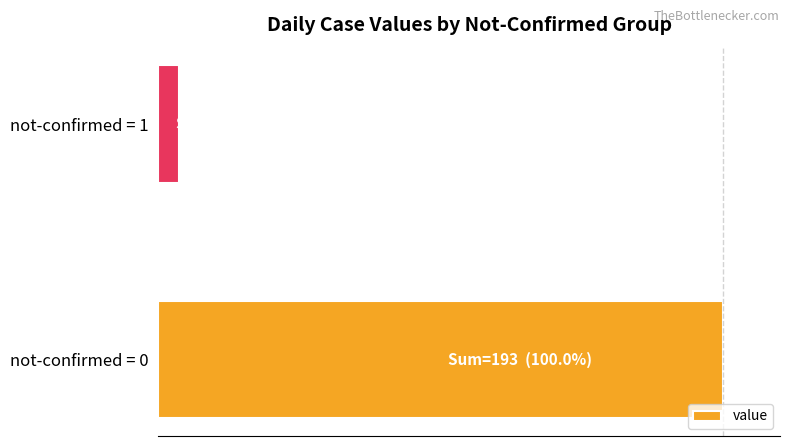

What is the difference between the maximum and minimum values?

96.4